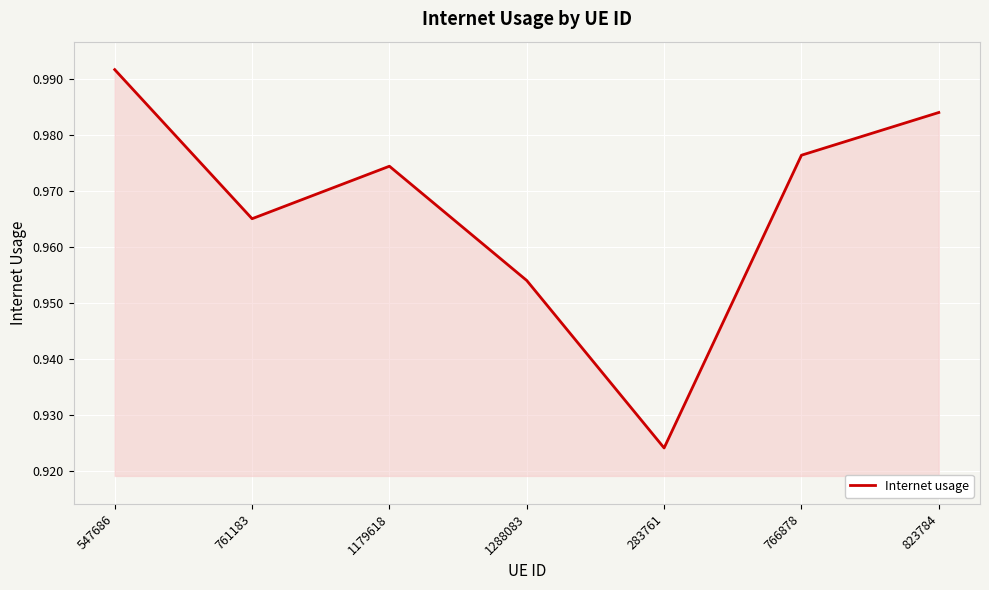

What position from the right is 1179618?

5